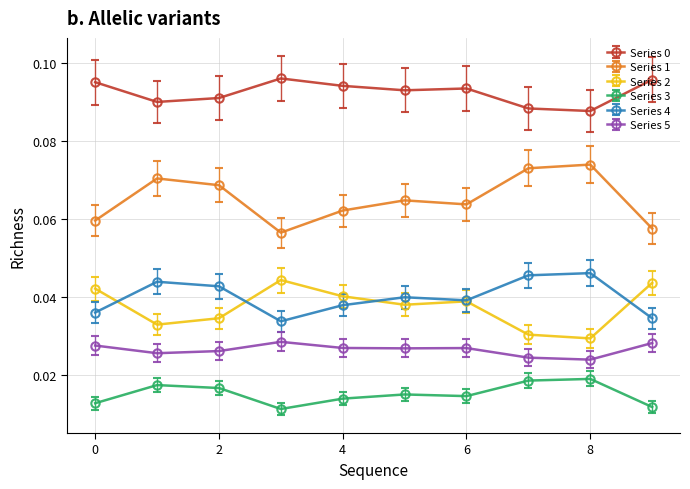

True or false: Series 2 and Series 5 cross at least once.

False